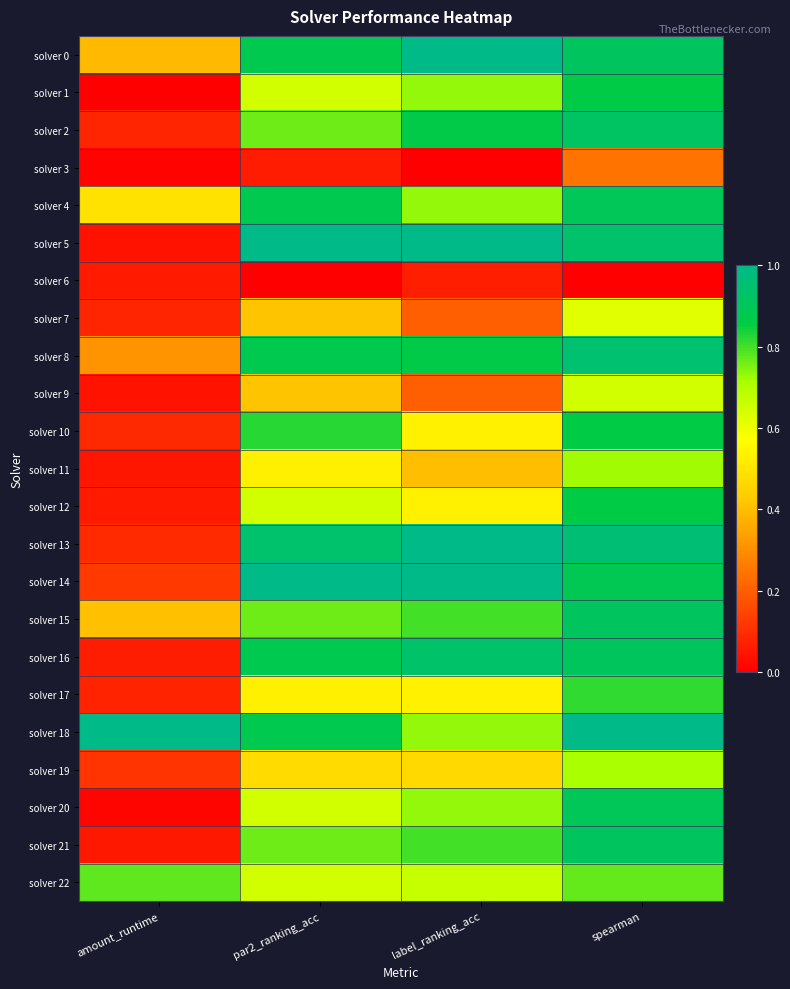

At how many categories does at least one series exceed 0?

4